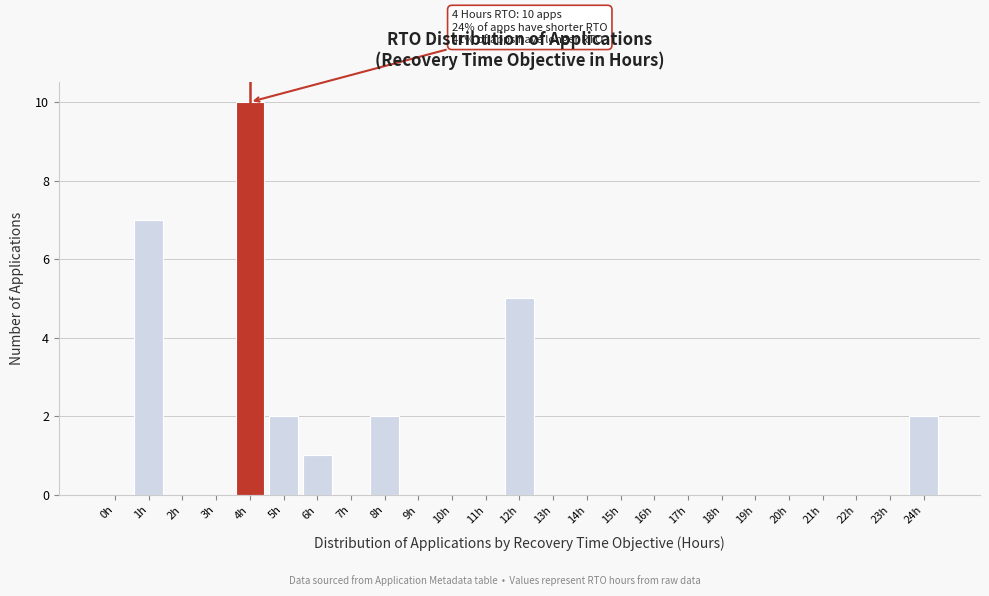

Reading left to right, extract all data points from this chart.

0h=0	1h=7	2h=0	3h=0	4h=10	5h=2	6h=1	7h=0	8h=2	9h=0	10h=0	11h=0	12h=5	13h=0	14h=0	15h=0	16h=0	17h=0	18h=0	19h=0	20h=0	21h=0	22h=0	23h=0	24h=2